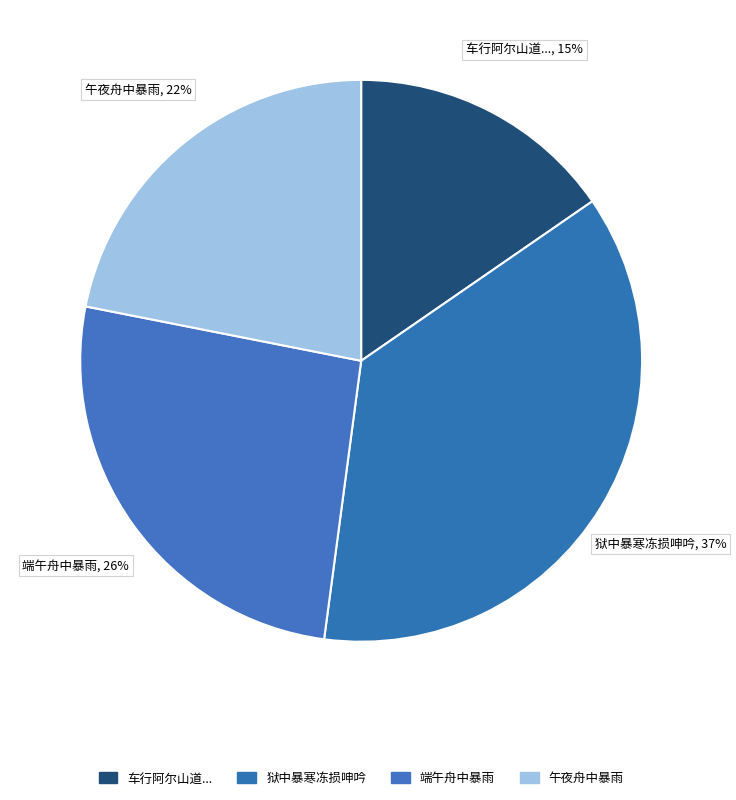

Is there a majority slice in this chart?

No